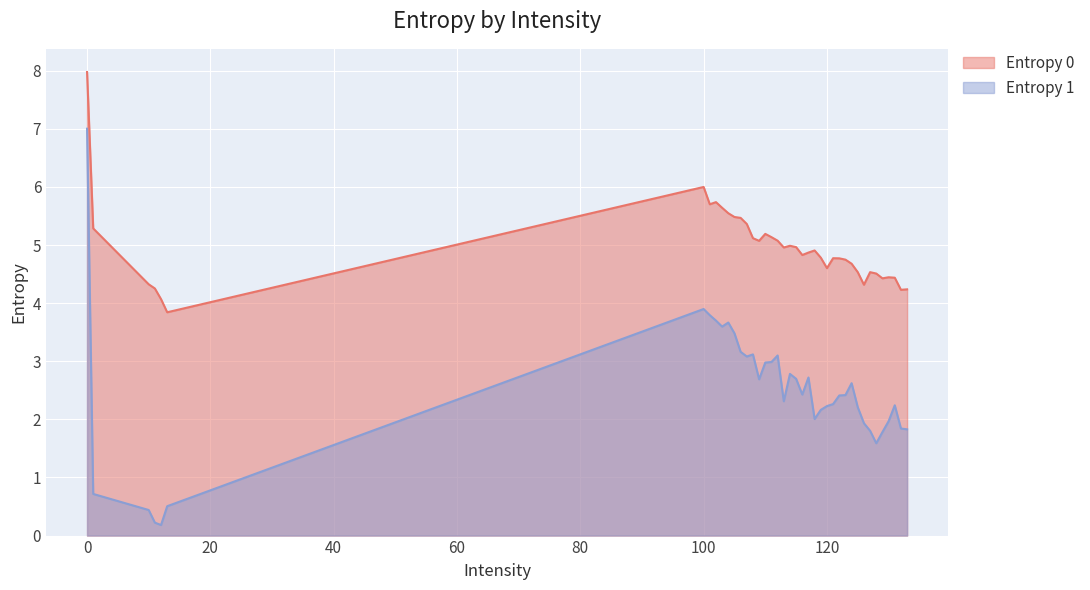

Reading left to right, transcribe all the data shown in this chart.

Entropy 0: 0=8.0	1=5.3	10=4.3	11=4.3	12=4.1	13=3.8	100=6.0	101=5.7	102=5.7	103=5.6	104=5.5	105=5.5	106=5.5	107=5.4	108=5.1	109=5.1	110=5.2	111=5.1	112=5.1	113=5.0	114=5.0	115=5.0	116=4.8	117=4.9	118=4.9	119=4.8	120=4.6	121=4.8	122=4.8	123=4.7	124=4.7	125=4.5	126=4.3	127=4.5	128=4.5	129=4.4	130=4.4	131=4.4	132=4.2	133=4.2
Entropy 1: 0=7.0	1=0.7	10=0.4	11=0.2	12=0.2	13=0.5	100=3.9	101=3.8	102=3.7	103=3.6	104=3.7	105=3.5	106=3.2	107=3.1	108=3.1	109=2.7	110=3.0	111=3.0	112=3.1	113=2.3	114=2.8	115=2.7	116=2.4	117=2.7	118=2.0	119=2.2	120=2.2	121=2.3	122=2.4	123=2.4	124=2.6	125=2.2	126=1.9	127=1.8	128=1.6	129=1.8	130=2.0	131=2.2	132=1.8	133=1.8